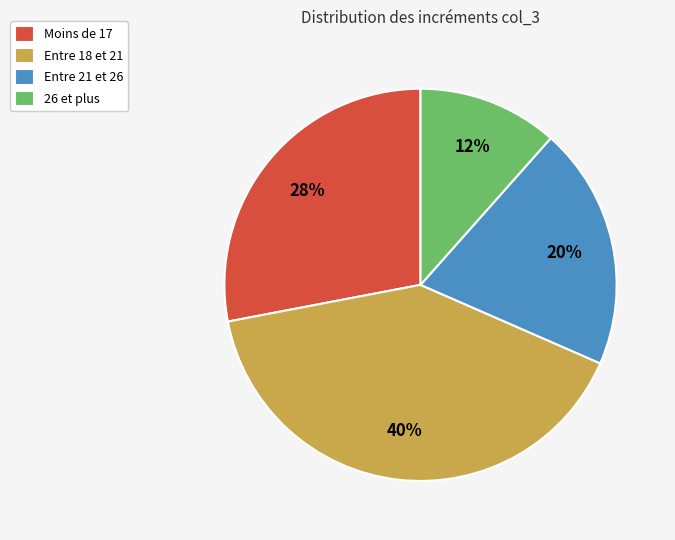

Between 26 et plus and Entre 18 et 21, which is larger?

Entre 18 et 21